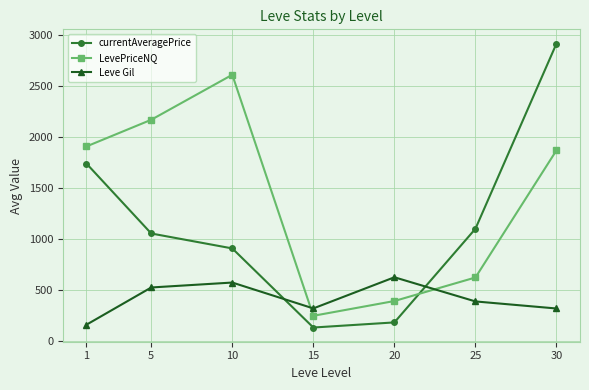

Where do Leve Gil and LevePriceNQ first cross each other?

10 and 15